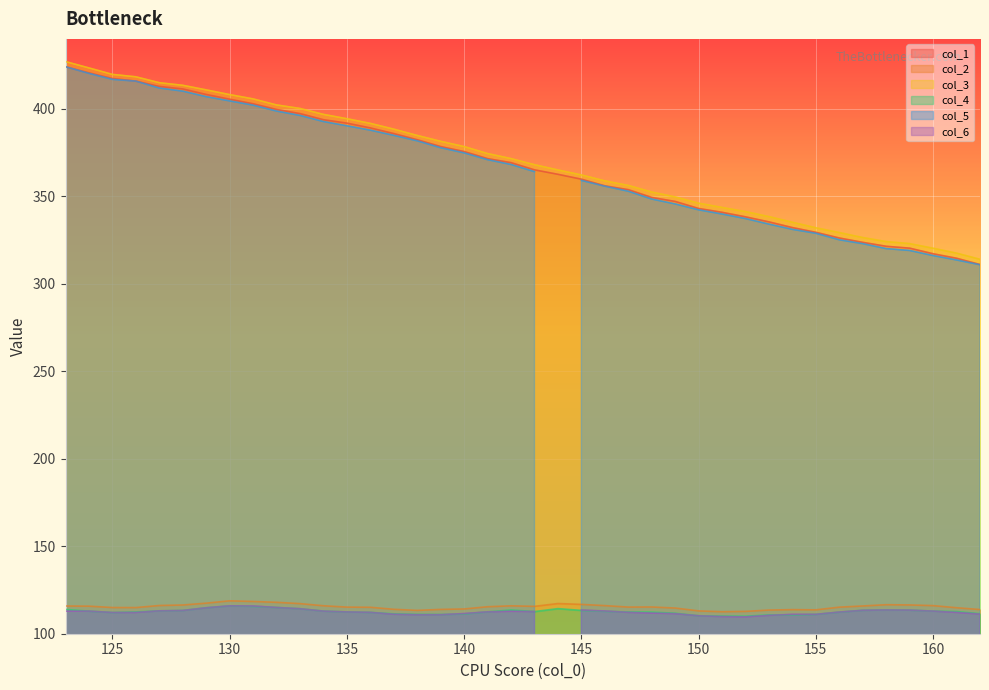

Where is the first local minimum for col_4?

125